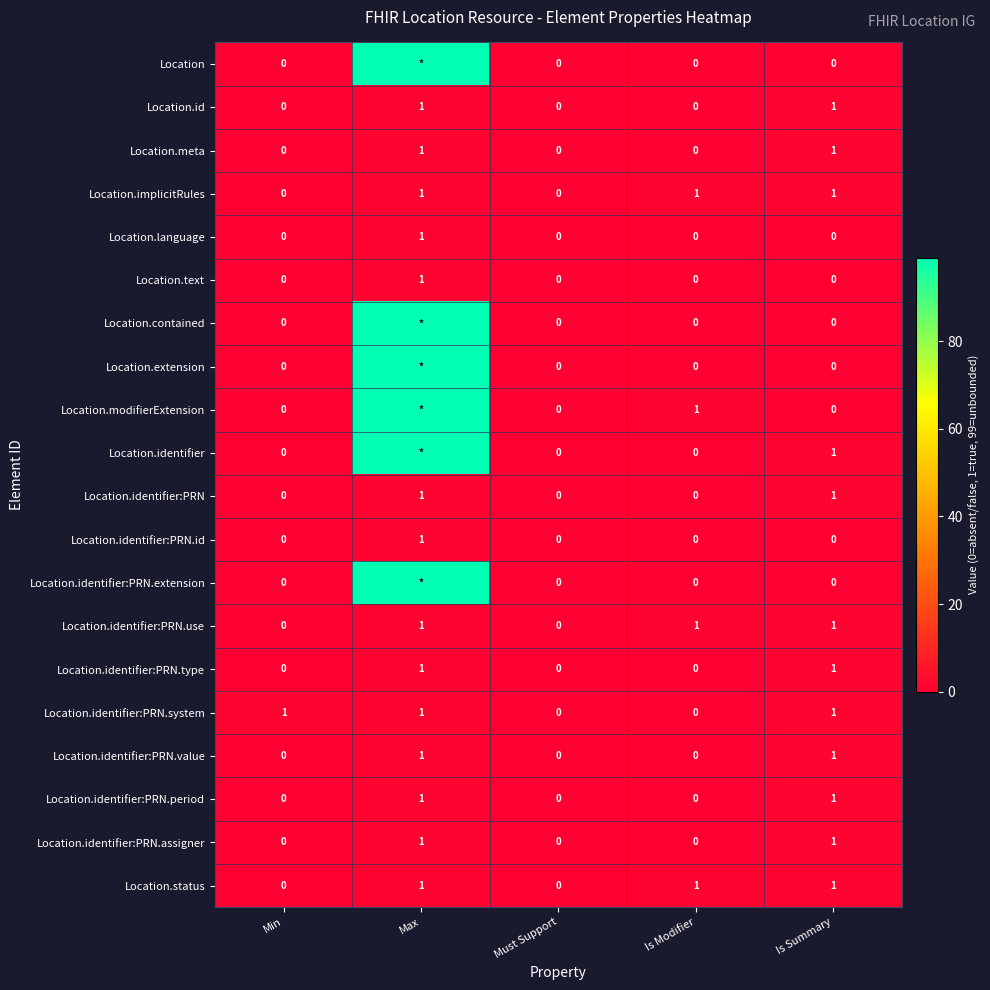

How many values in Location.identifier:PRN.id are above zero?

1